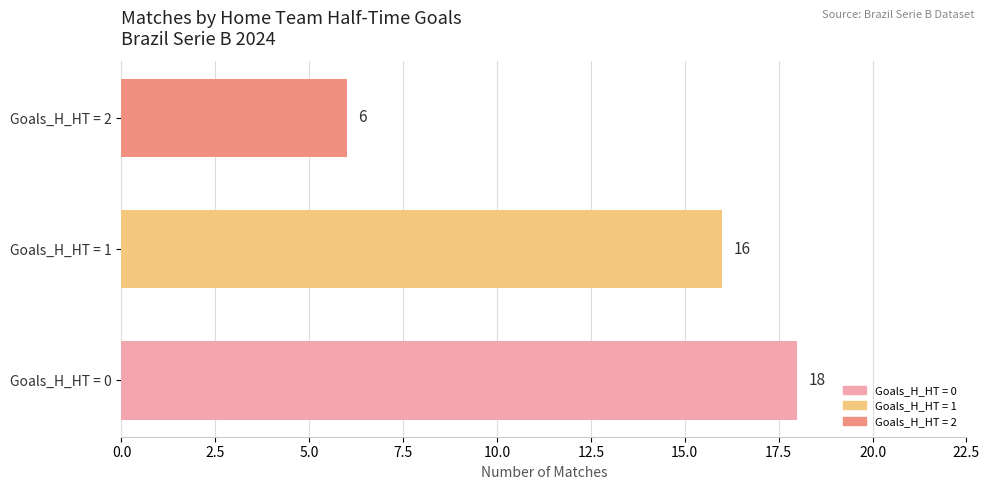

Rank the categories by value from highest to lowest.

Goals_H_HT = 0, Goals_H_HT = 1, Goals_H_HT = 2